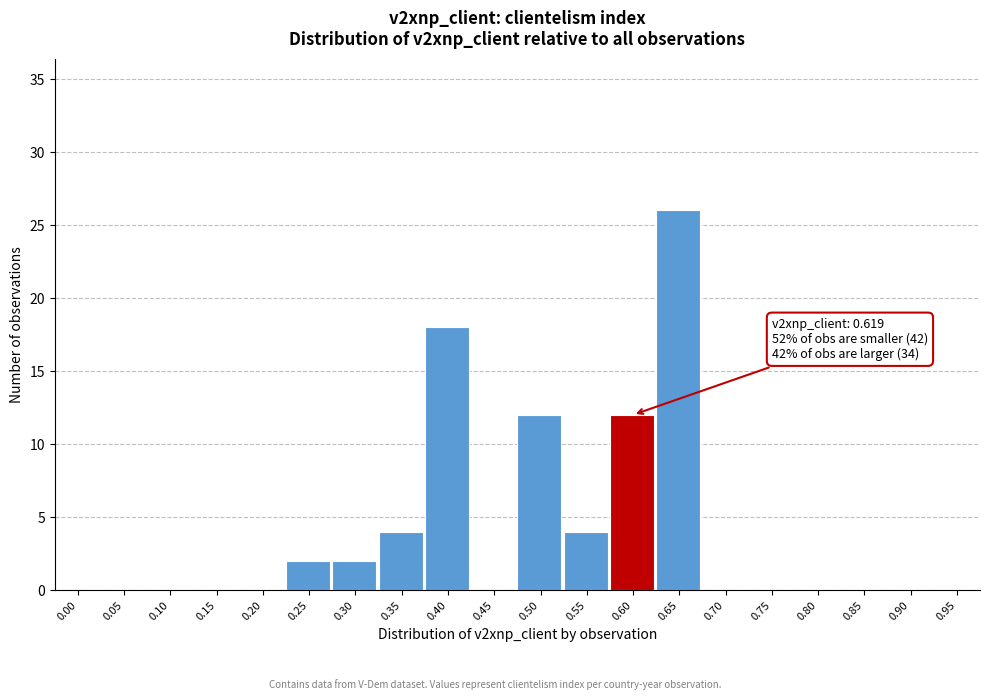

Reading right to left, list all the values displayed in this chart.

0.95=0	0.90=0	0.85=0	0.80=0	0.75=0	0.70=0	0.65=26	0.60=12	0.55=4	0.50=12	0.45=0	0.40=18	0.35=4	0.30=2	0.25=2	0.20=0	0.15=0	0.10=0	0.05=0	0.00=0